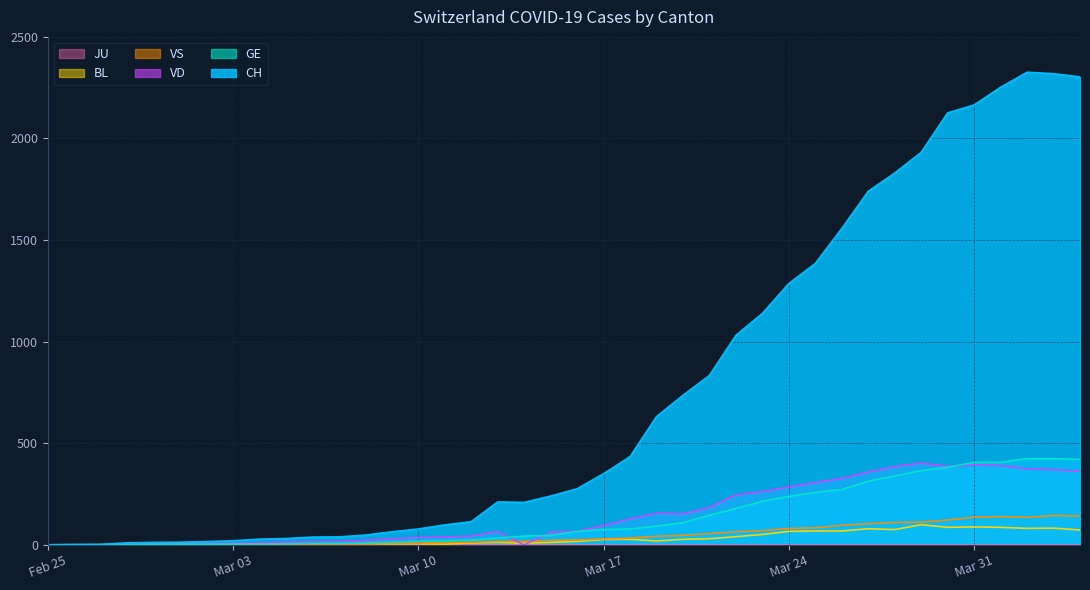

Which series has the widest spread of values?

CH